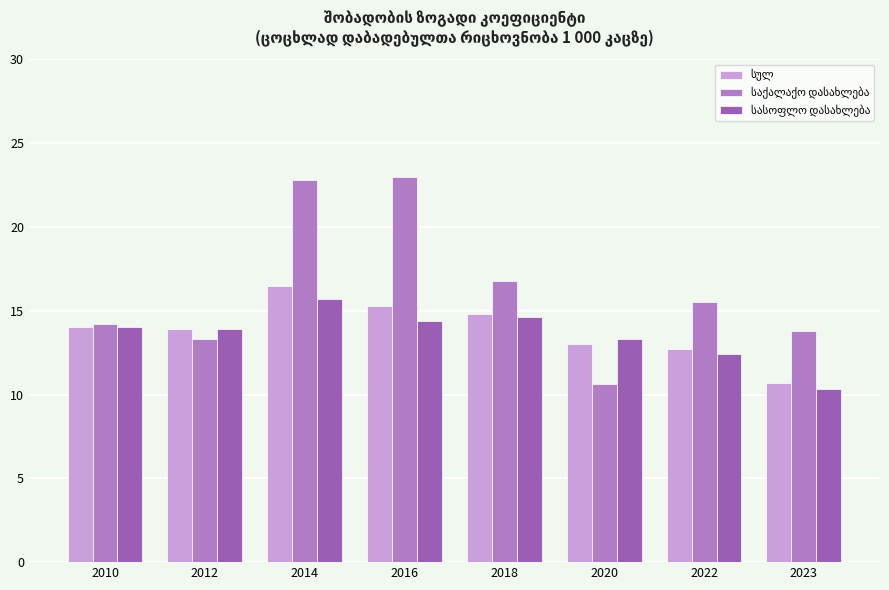

What is the total value across all series at 2014?

55.0